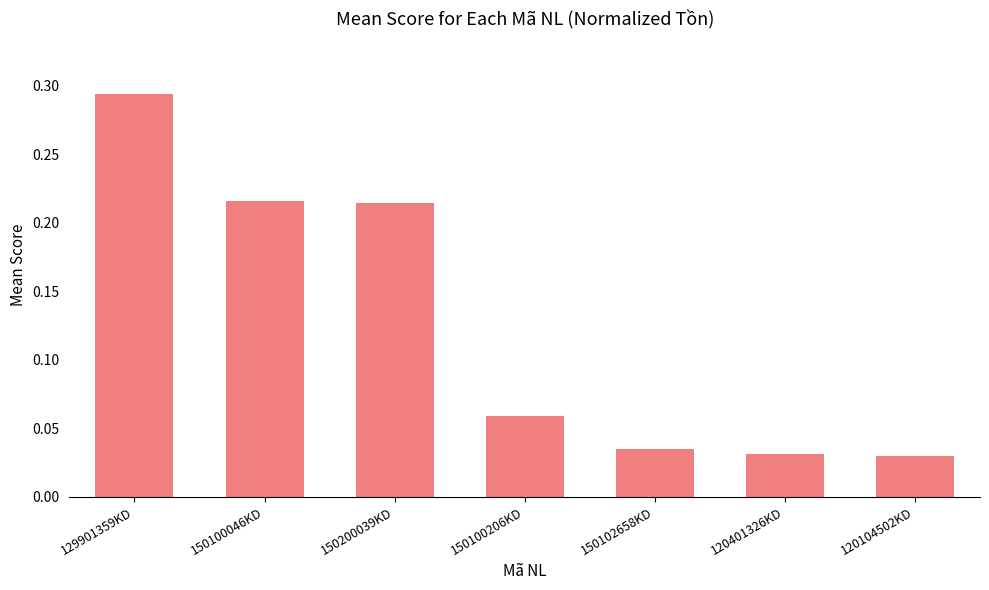

Count the values in the range 0 to 1.

7